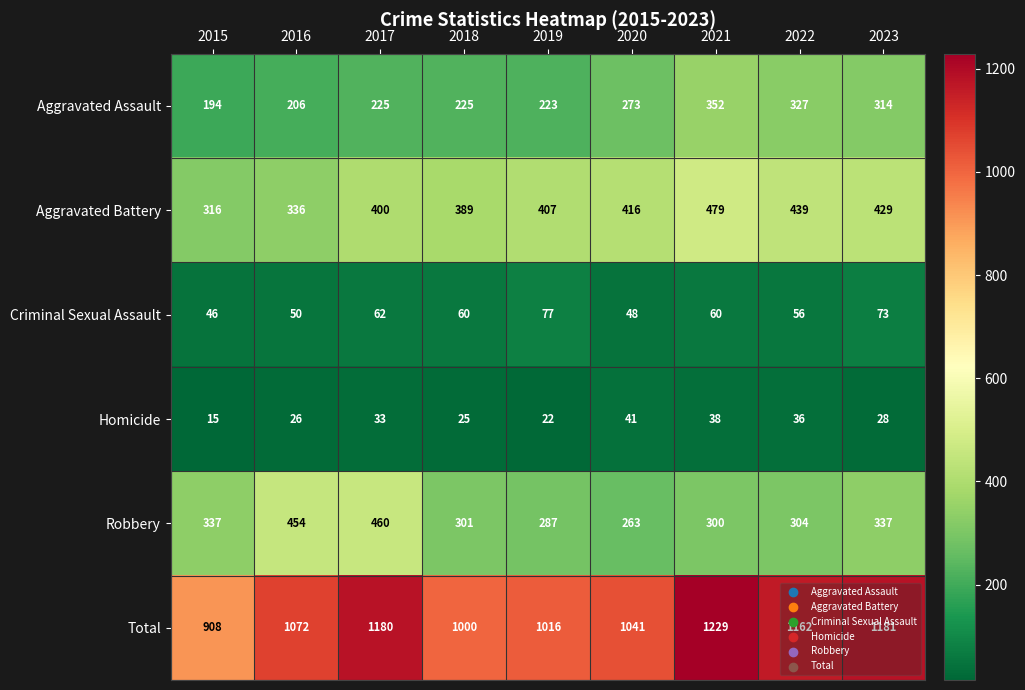

The Aggravated Battery series shows 574 at 2022. True or false?

False